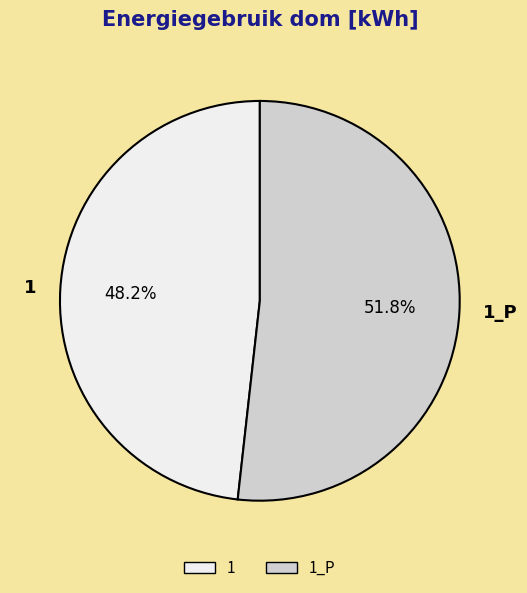

To the nearest percent, what portion does 1 represent?

48%